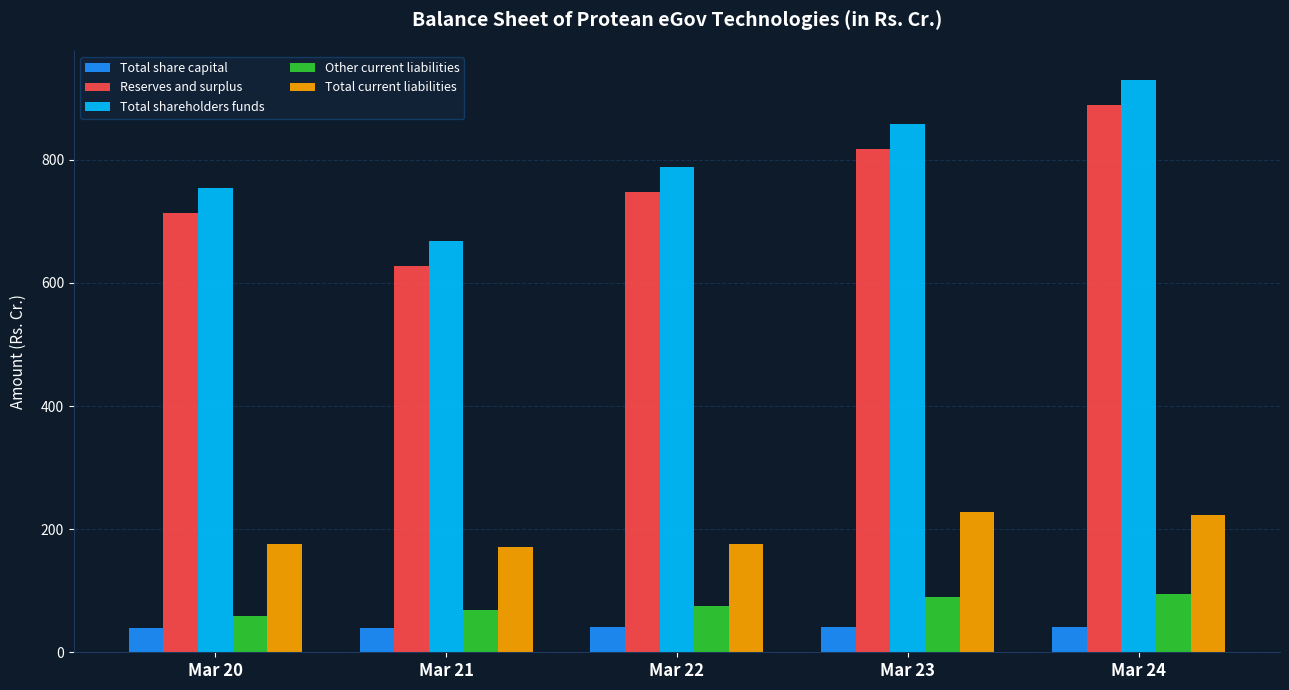

Which series has the largest range (max minus min)?

Total shareholders funds